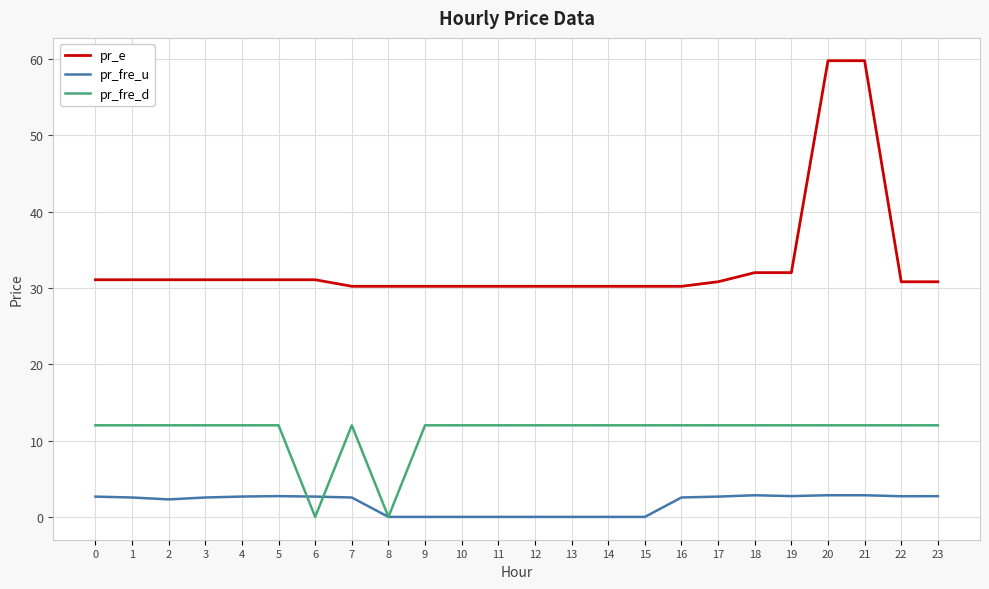

What is the sum of the pr_fre_d values at 20 and 23?

24.0